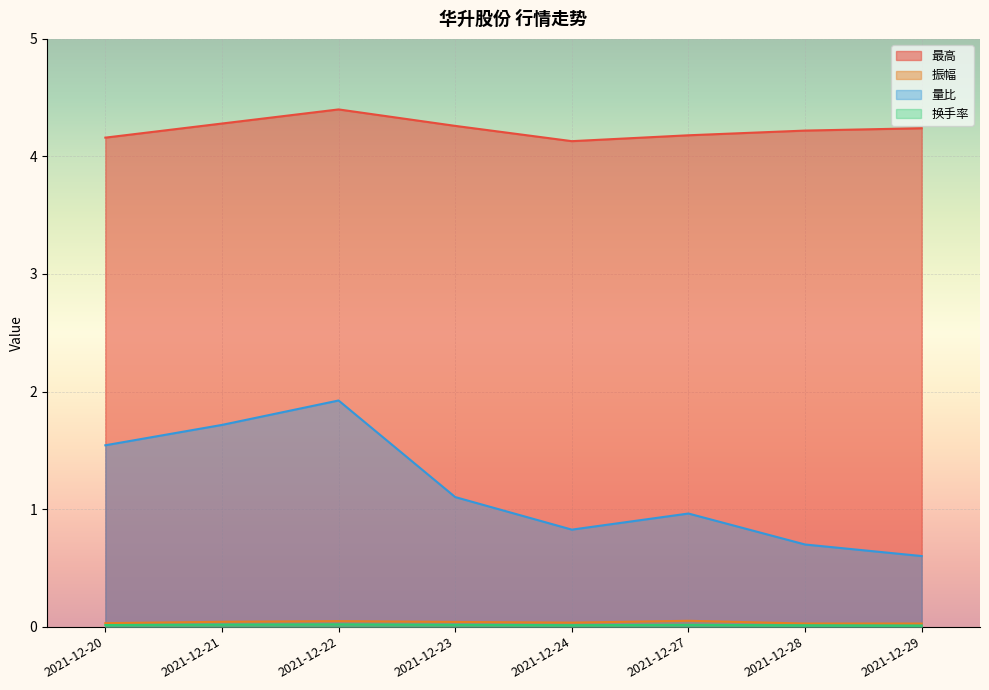

True or false: 量比 and 换手率 intersect in this chart.

False